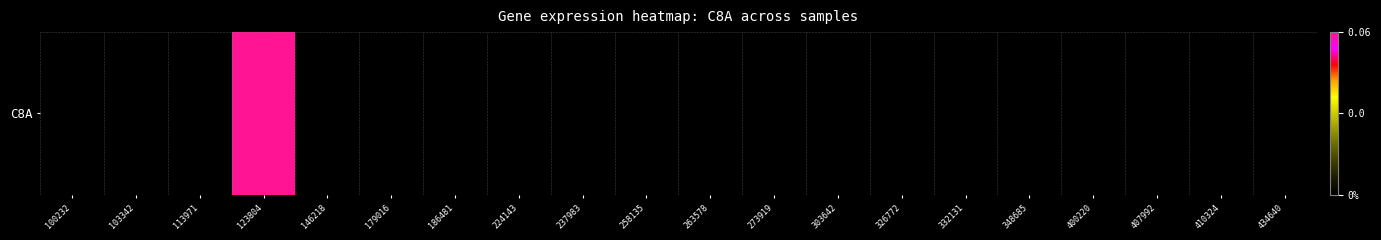

Reading right to left, extract all data points from this chart.

0.0	0.0	0.0	0.0	0.0	0.0	0.0	0.0	0.0	0.0	0.0	0.0	0.0	0.0	0.0	0.0	0.1	0.0	0.0	0.0